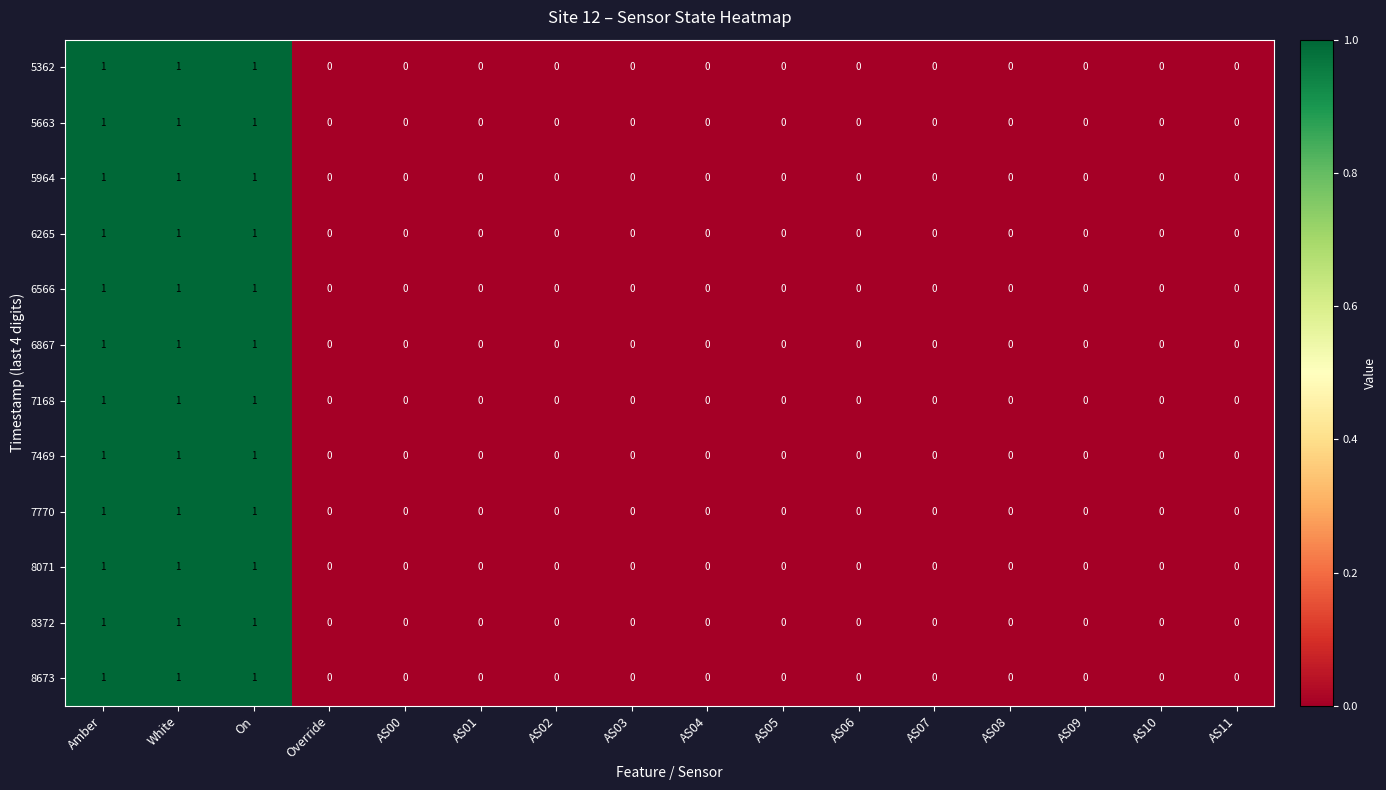

What is the total value across all series at On?

12